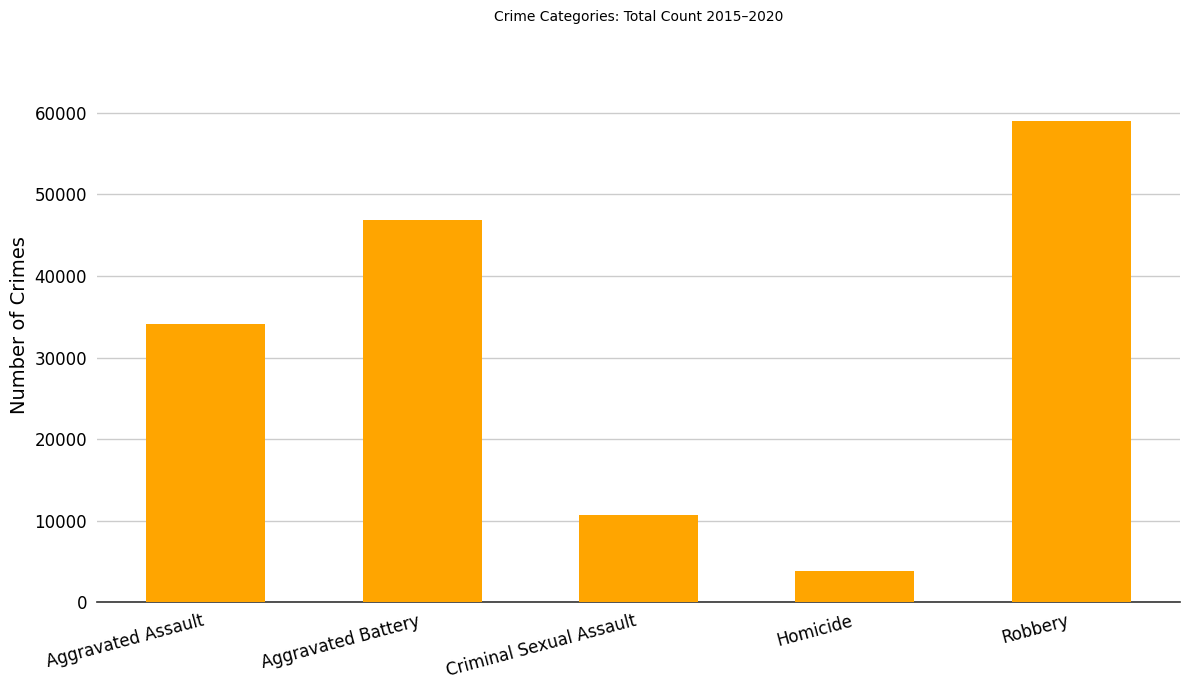

Are the bars grouped side by side (vs. stacked)?

No